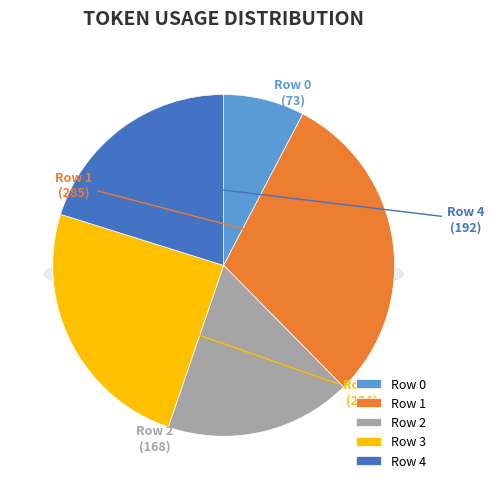

What is the largest slice in the pie chart?

1